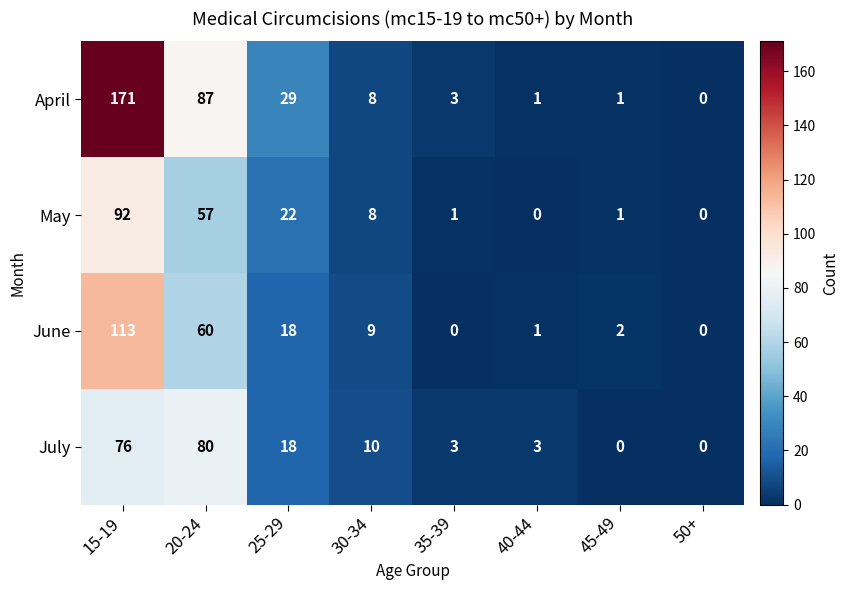

What is the total value across all series at 25-29?

87